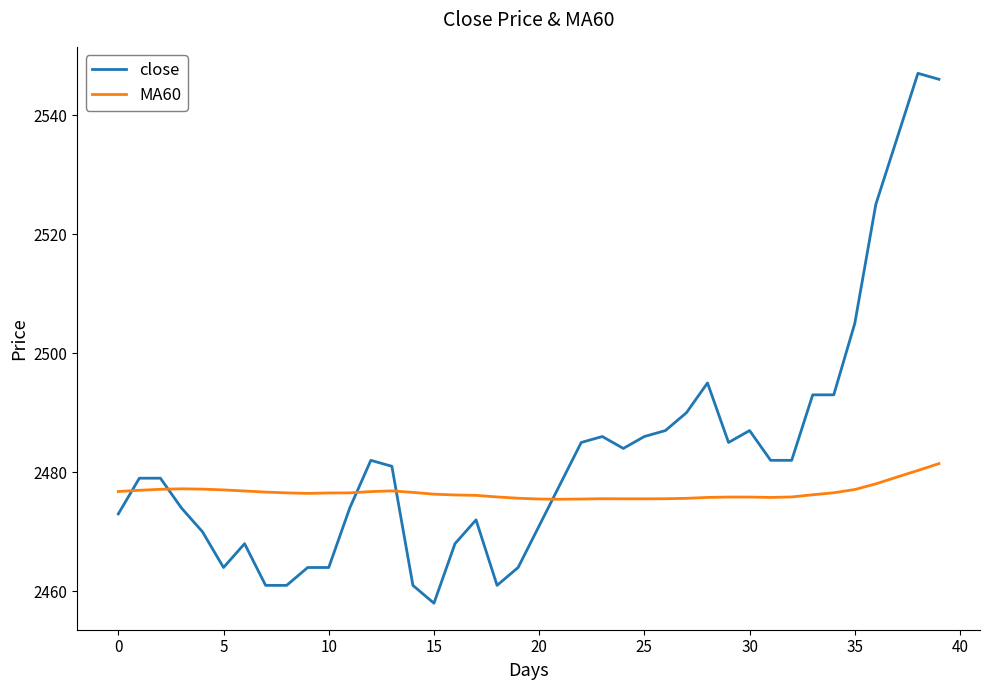

What is the lowest value of the close series?

2458.0